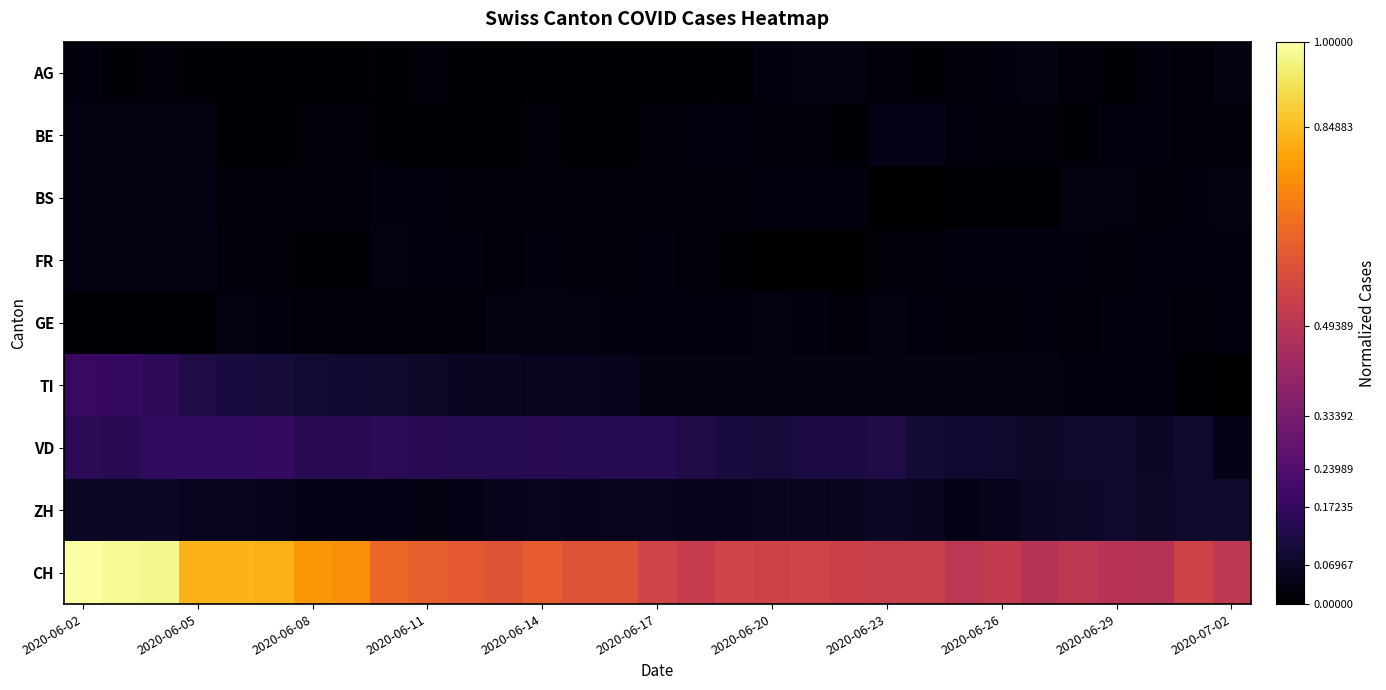

Which series has the largest total across all categories?

CH